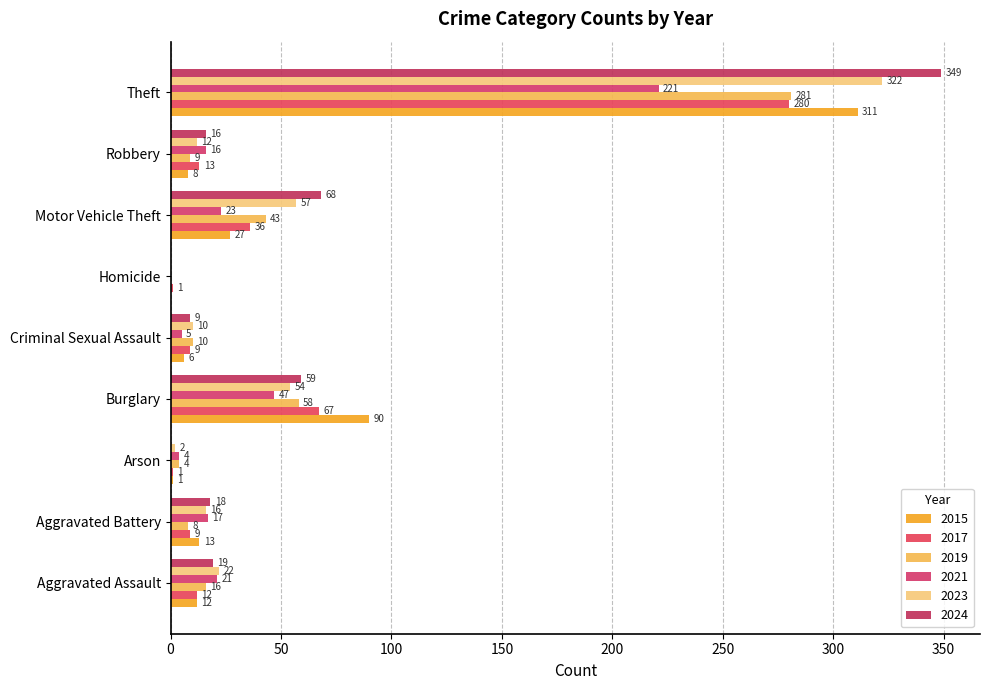

How many series are shown in this chart?

6